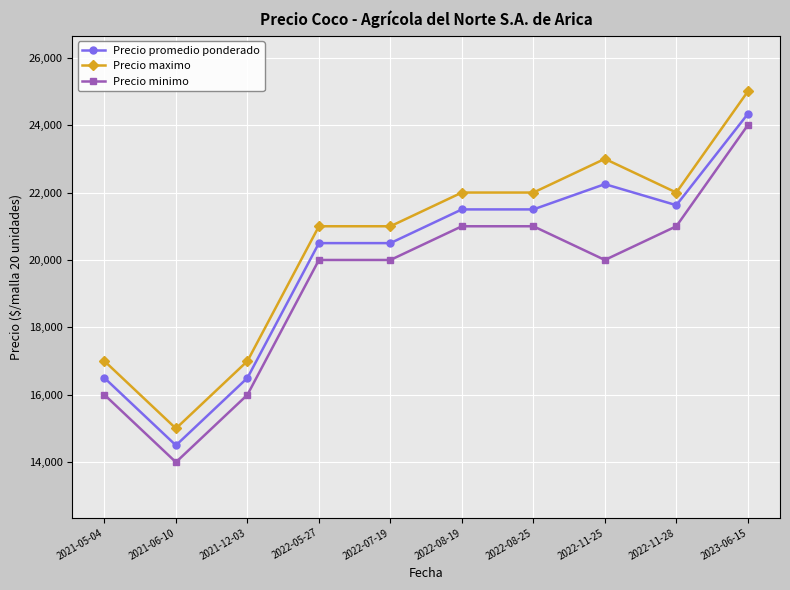

What position from the left is 2021-05-04?

1